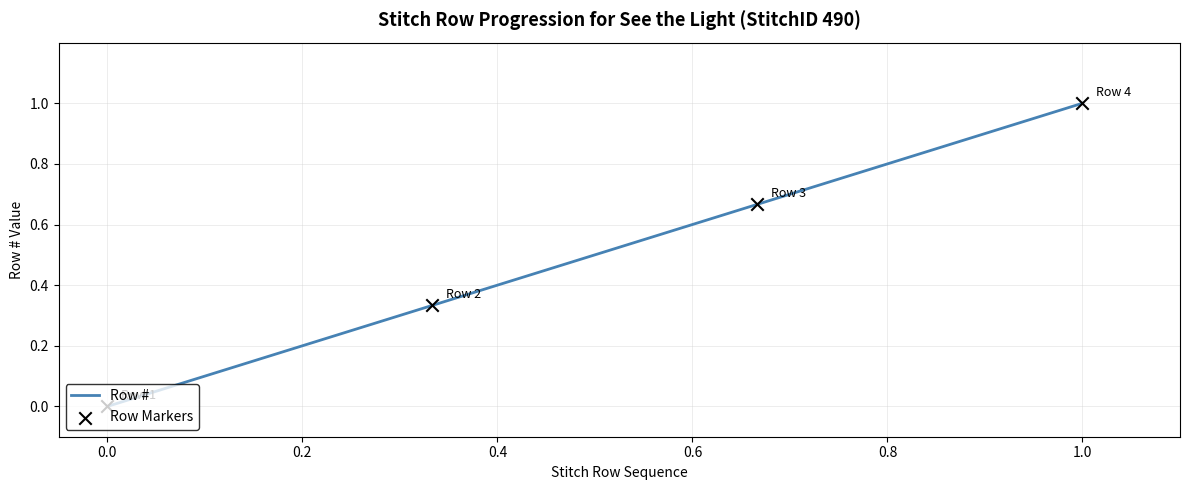

What is the maximum value shown in the chart?

1.0